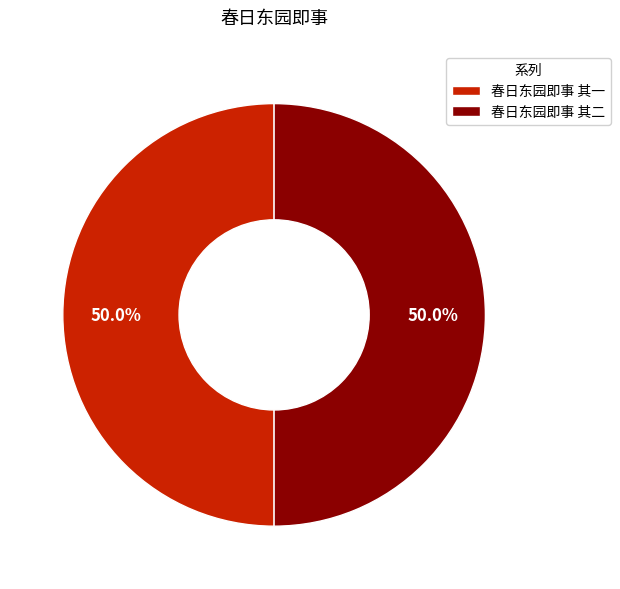

What is the ratio of the value at 春日东园即事 其二 to the value at 春日东园即事 其一?

1.0